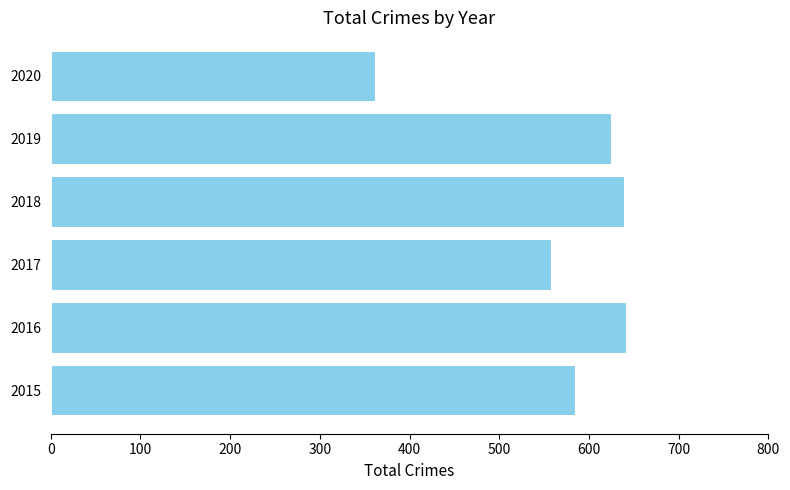

At which label is the value closest to 501?

2017